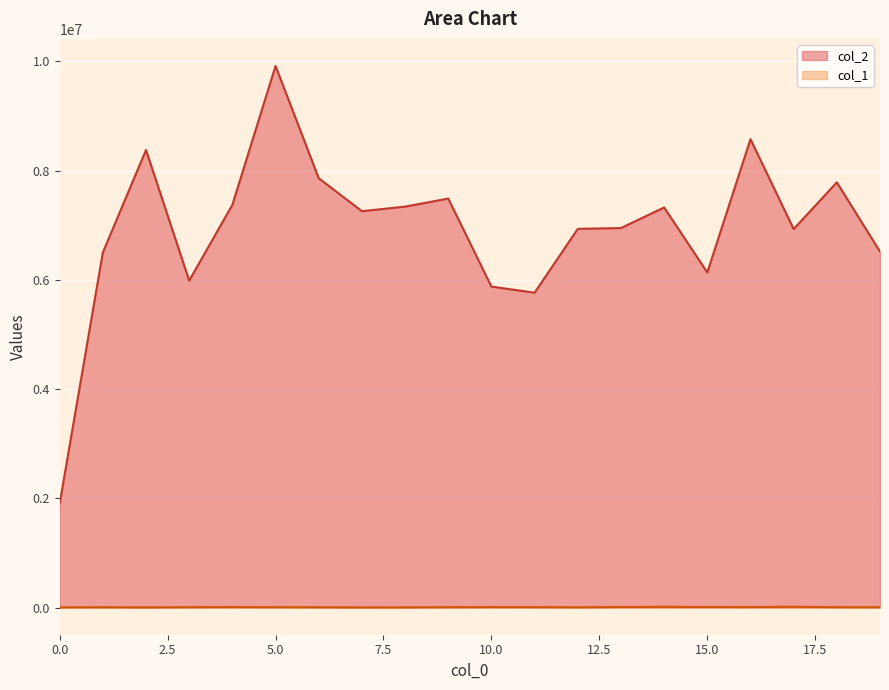

What is the maximum value for col_2?

9913373